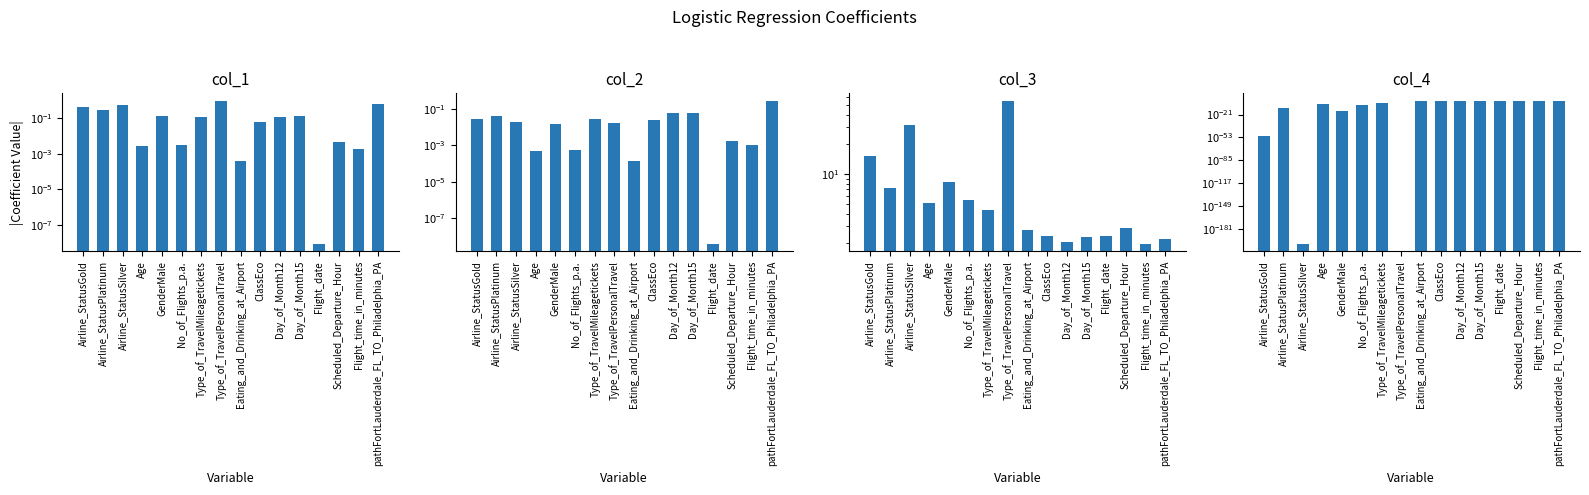

How many bars are there in each group?

4